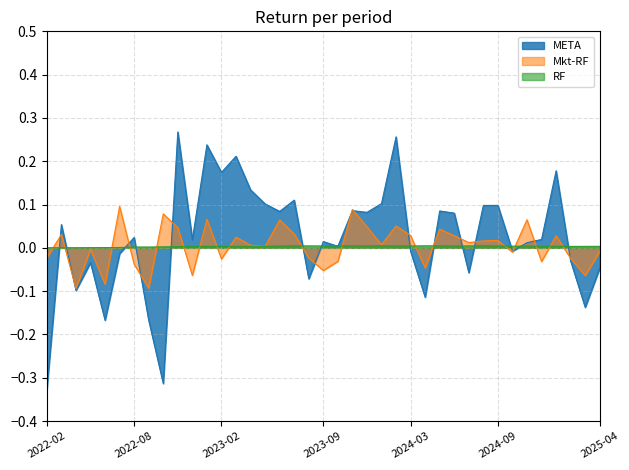

At which category is the sum across all series the highest?

2022-11